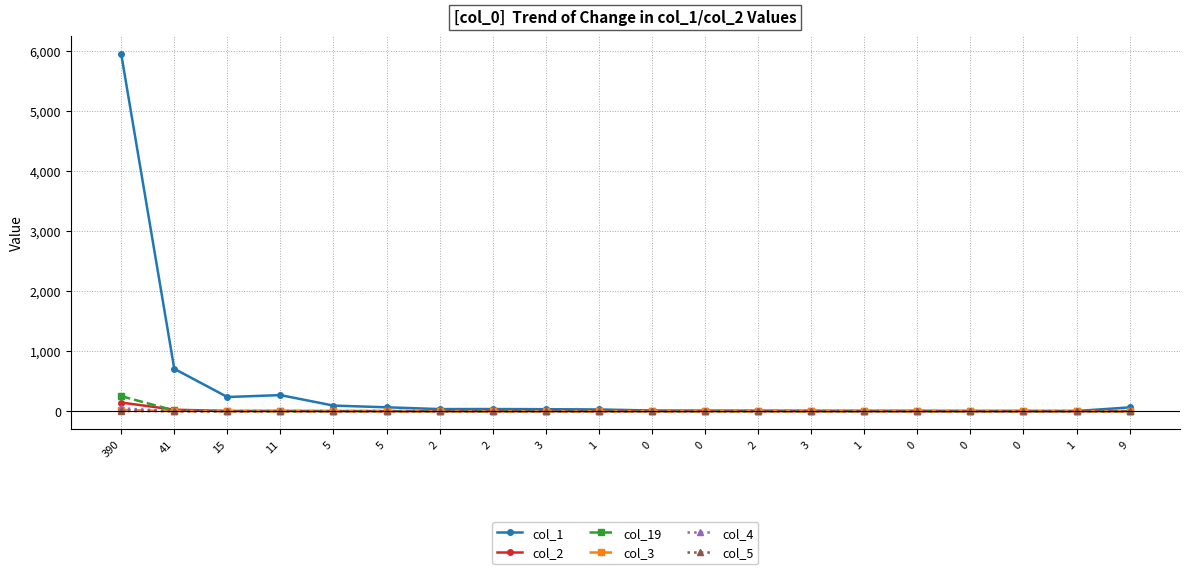

What is the maximum value shown in the chart?

5952